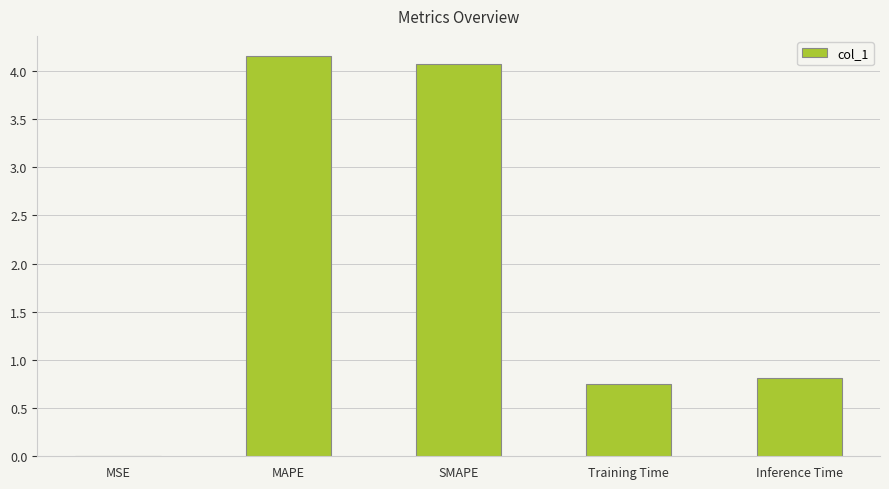

What is the change in value from MAPE to Training Time?

-3.4